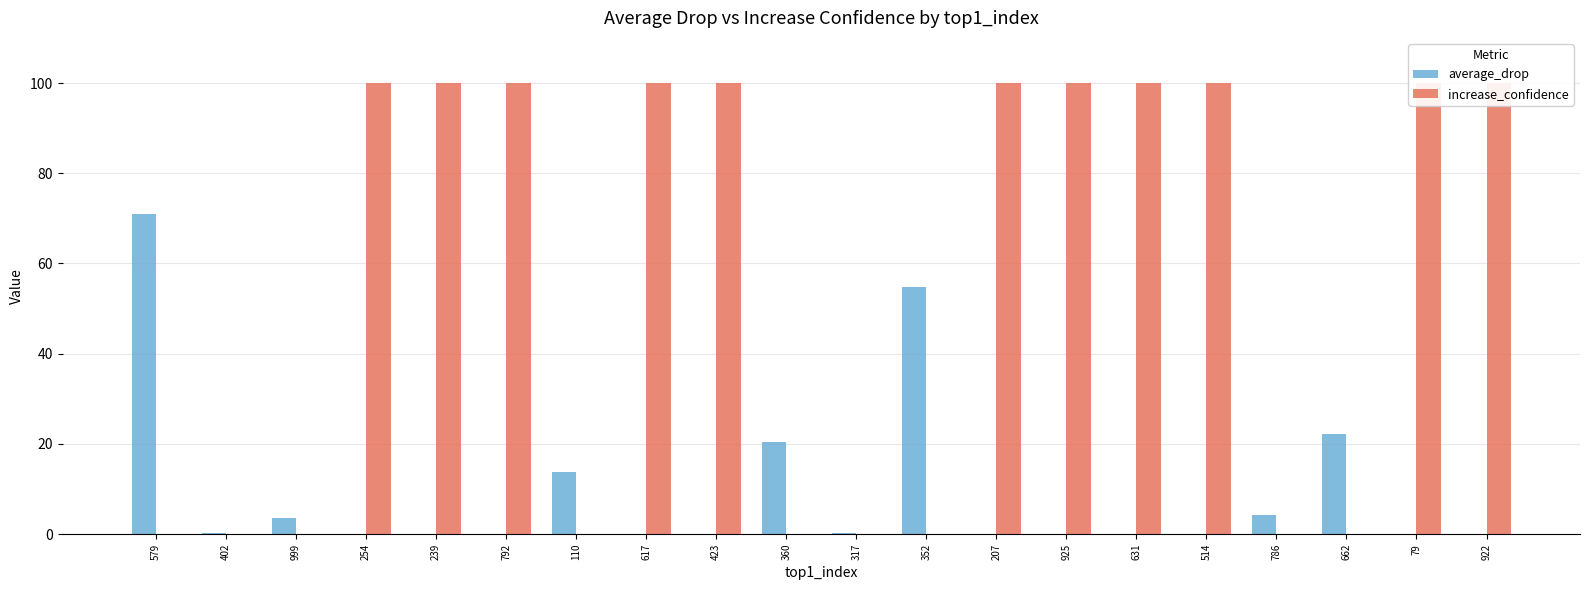

At how many categories does at least one series exceed 68?

12